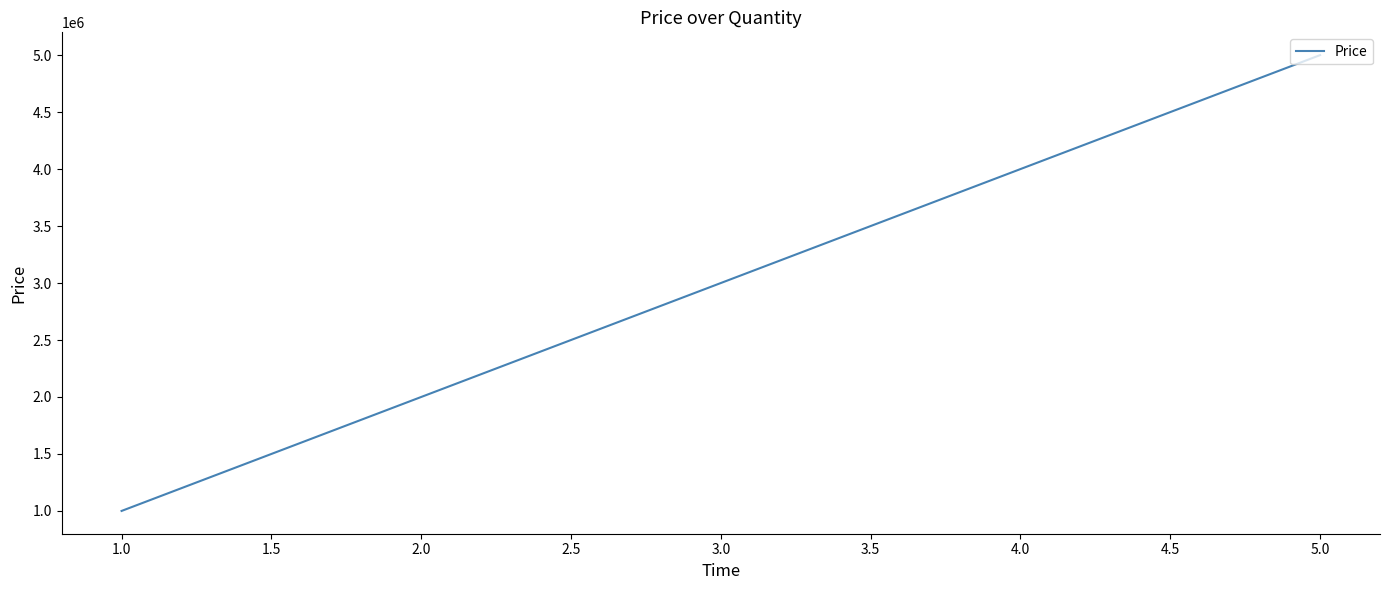

What is the maximum value shown in the chart?

5000000